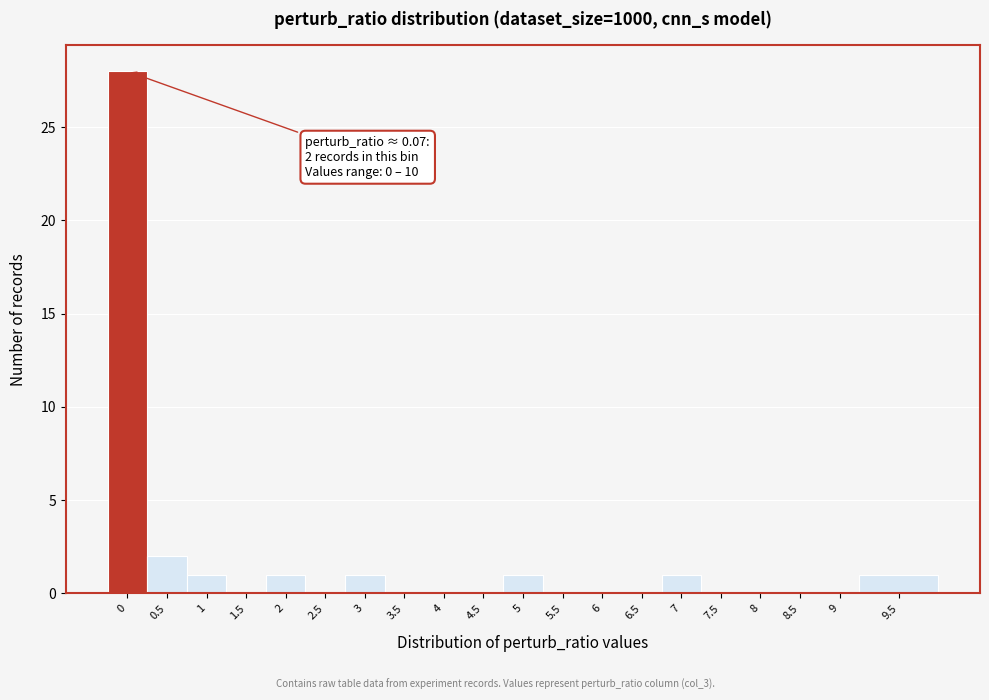

Reading left to right, transcribe all the data shown in this chart.

0=28	0.5=2	1=1	1.5=0	2=1	2.5=0	3=1	3.5=0	4=0	4.5=0	5=1	5.5=0	6=0	6.5=0	7=1	7.5=0	8=0	8.5=0	9=0	9.5=1